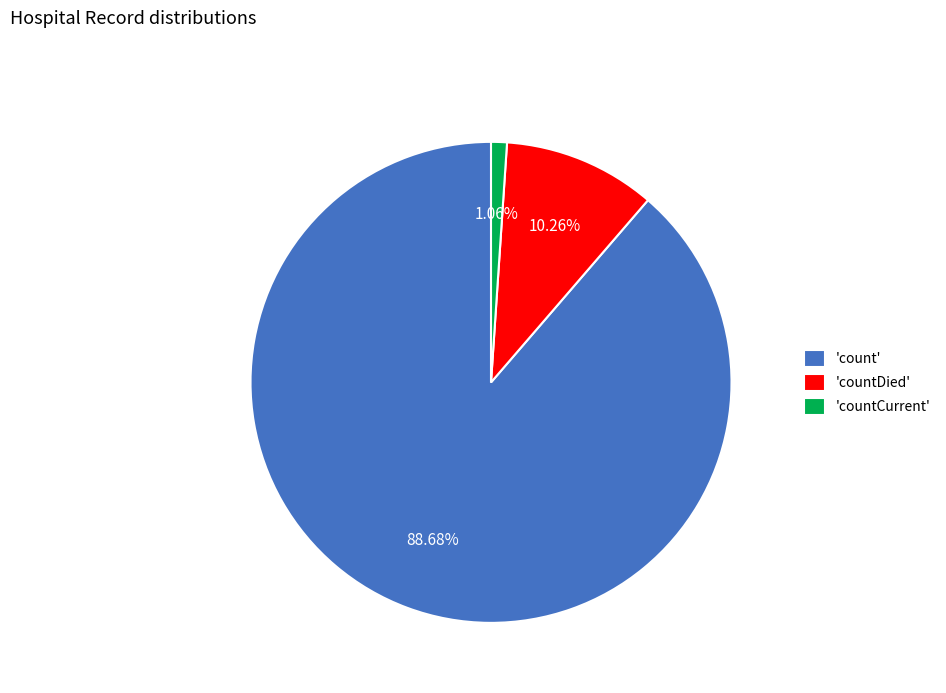

Which slice is the largest?

'count'